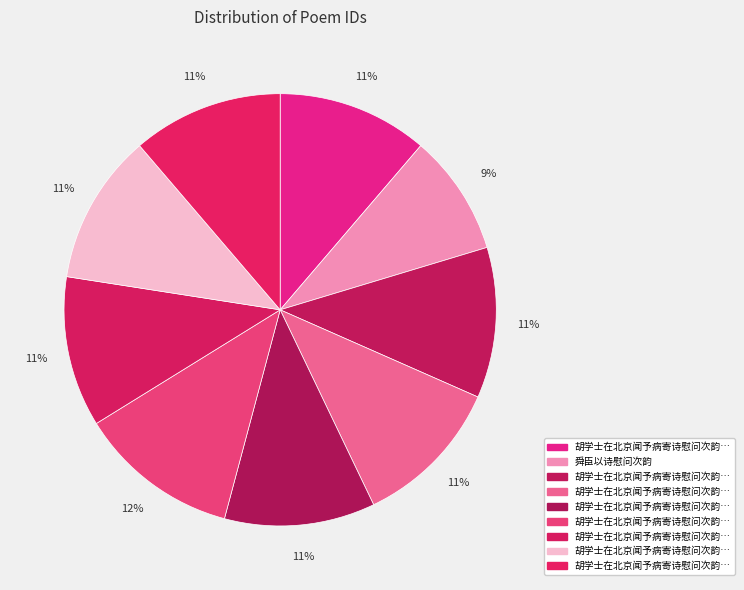

How many slices are in this pie chart?

9